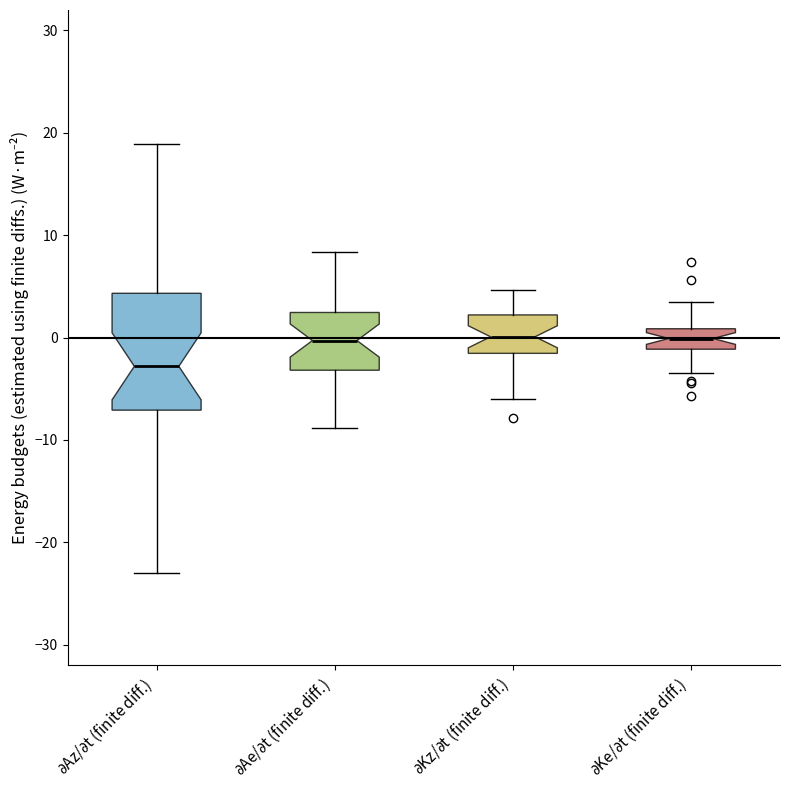

Where is the lower edge of the box for $\partial$Kz/$\partial$t (finite diff.) on the y-axis? The values are not printed on the chart, so give them approximately, as read against the axis.

-2